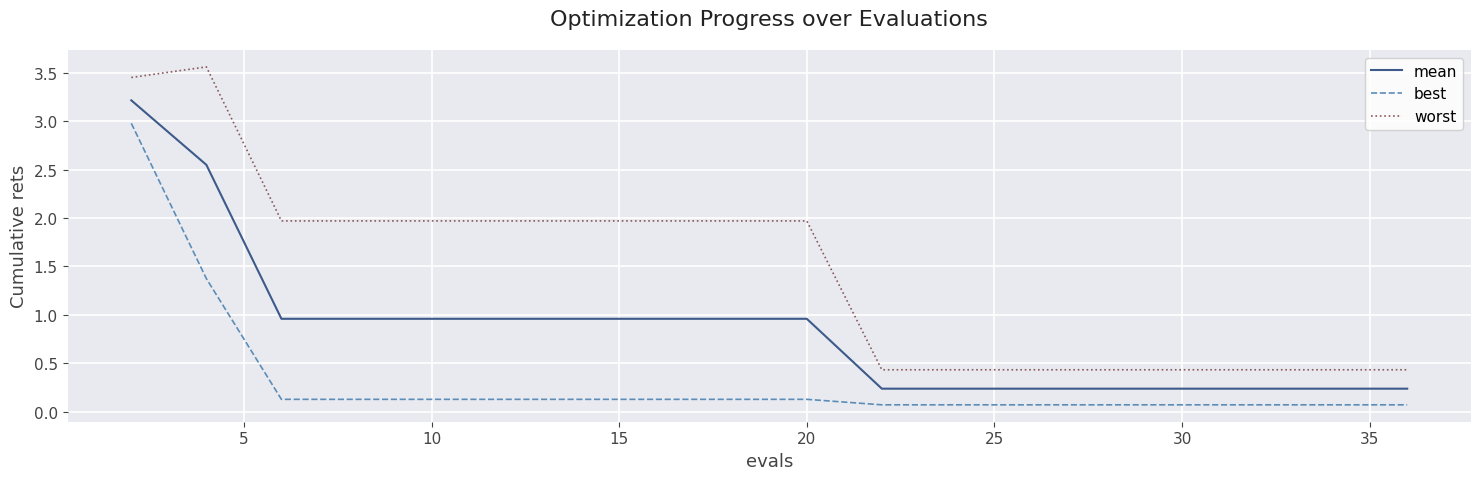

How many lines are shown in the chart?

3